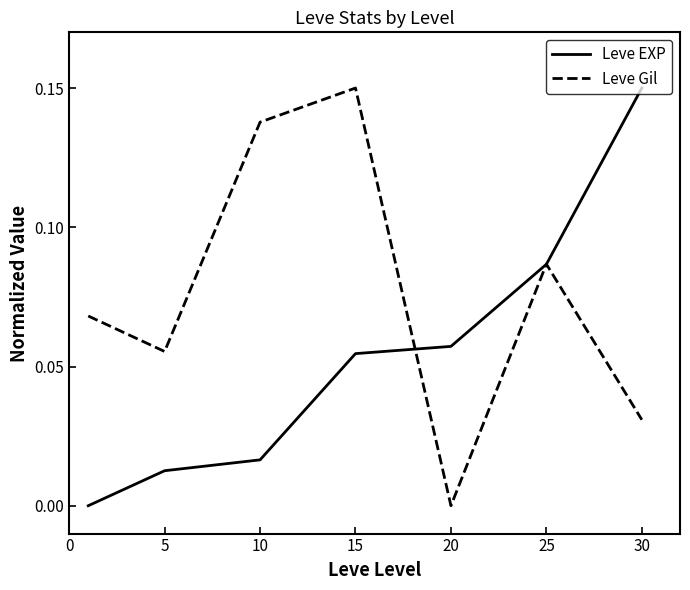

Which series has the largest total across all categories?

Leve Gil